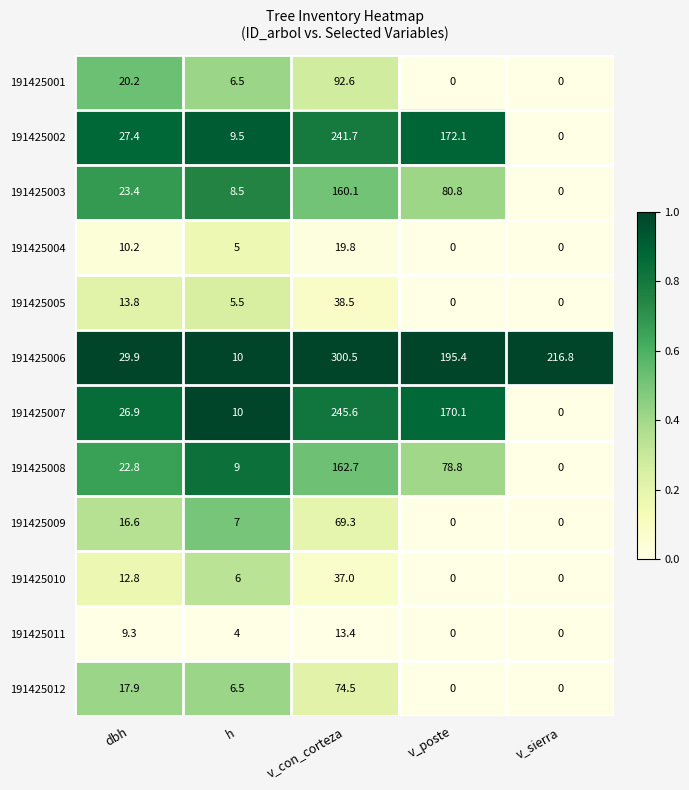

Rank the series by their maximum value, from lowest to highest.

191425011, 191425004, 191425010, 191425005, 191425009, 191425012, 191425001, 191425003, 191425008, 191425002, 191425007, 191425006